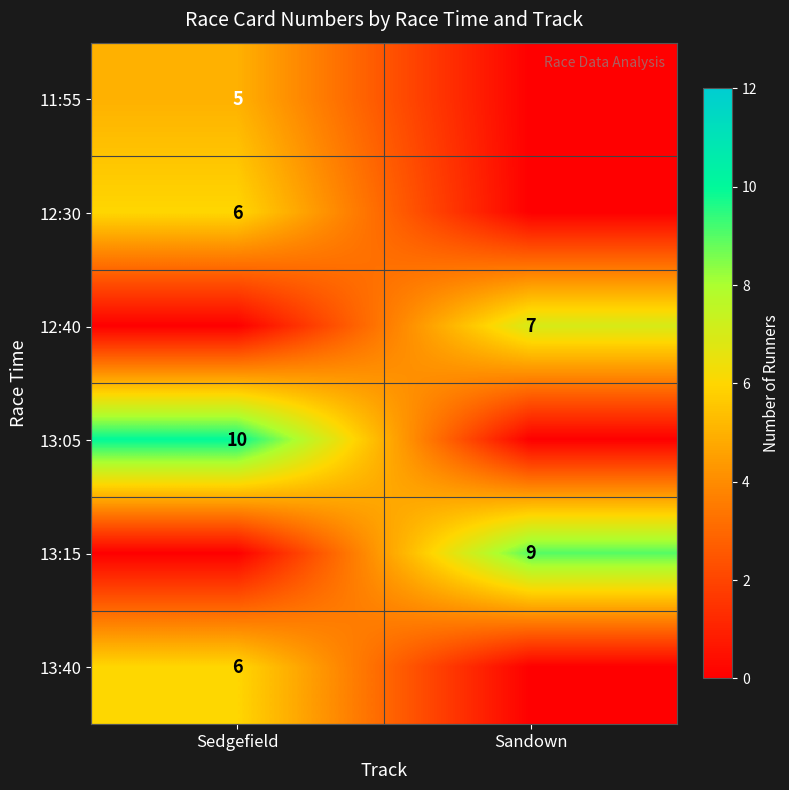

True or false: 13:15 has a value of 12 at Sandown.

False